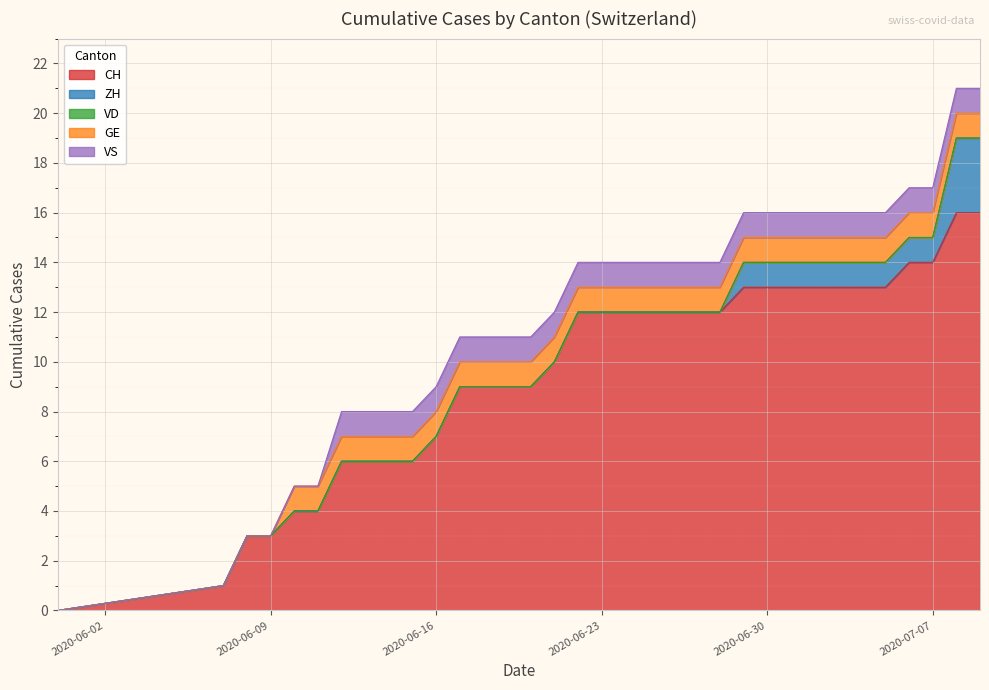

What are all the series names shown in the legend?

CH, ZH, VD, GE, VS